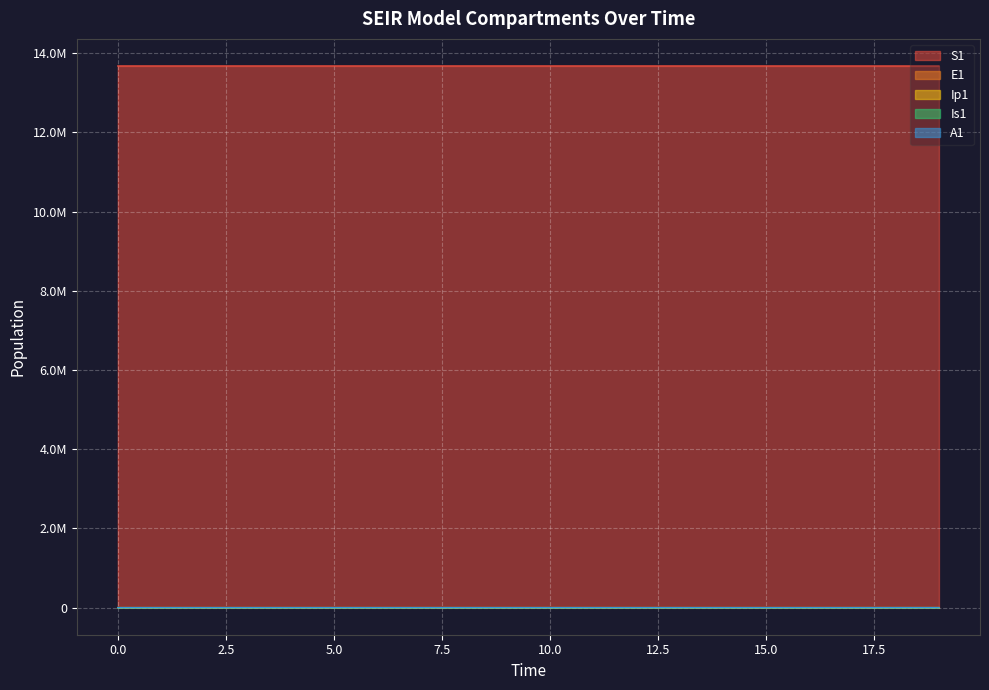

What is the spread (max minus min) of values at 0?

13678500.0